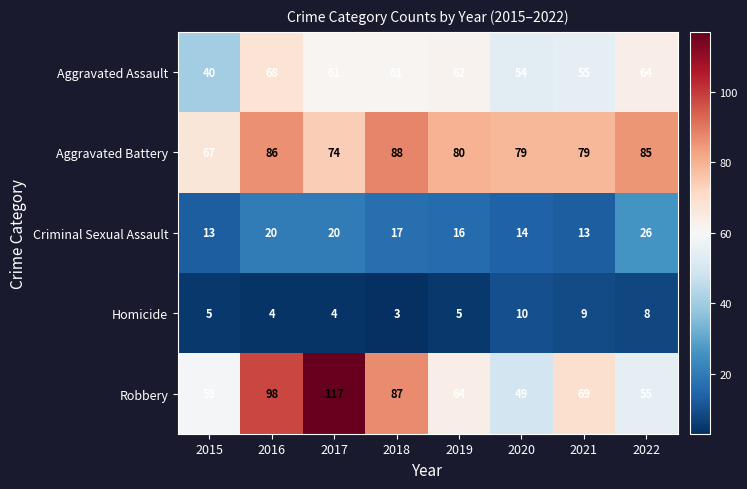

Read the Aggravated Assault value at 2019, to the nearest 5.

60